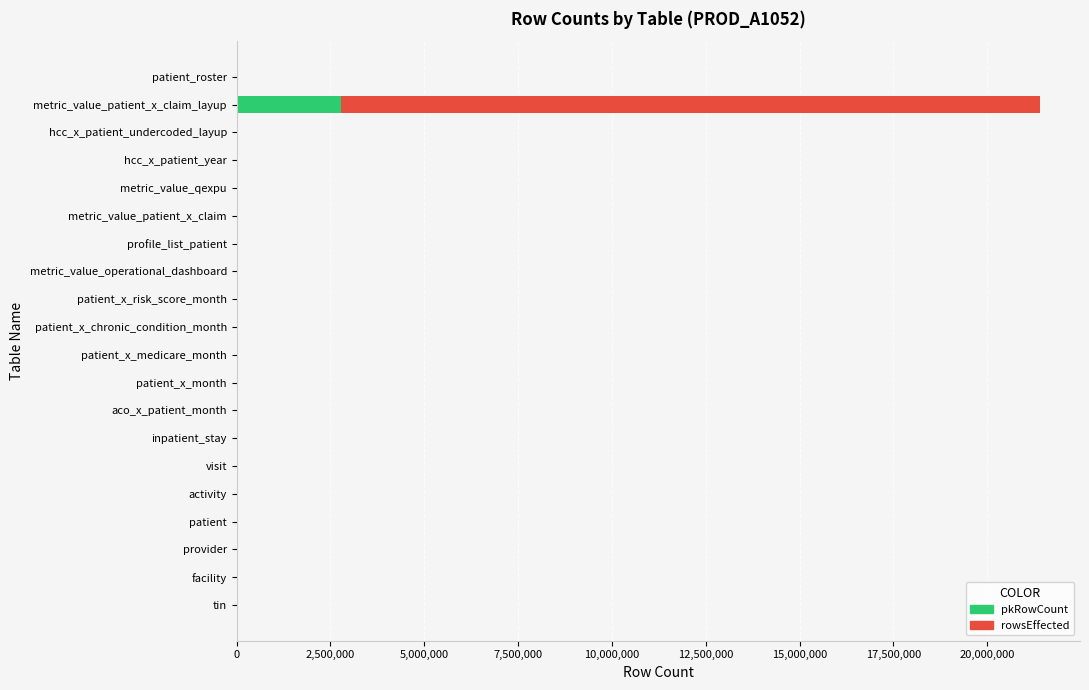

True or false: pkRowCount has a value of 0 at patient_x_medicare_month.

True